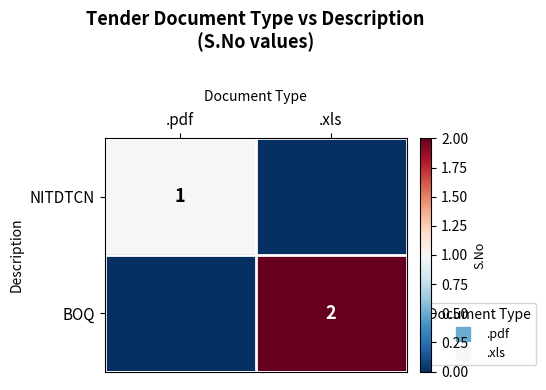

At which label is BOQ closest to 1?

.pdf